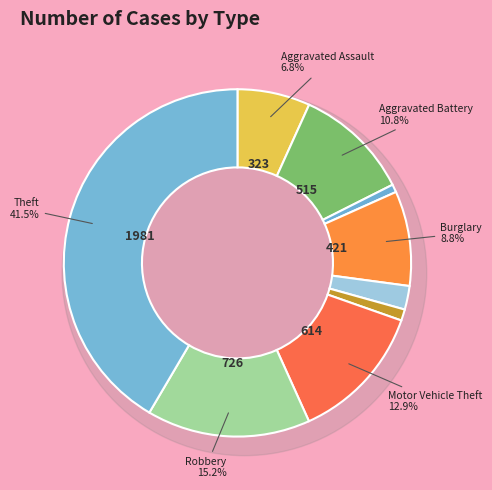

Combined, do Robbery and Homicide account for over 50%?

No